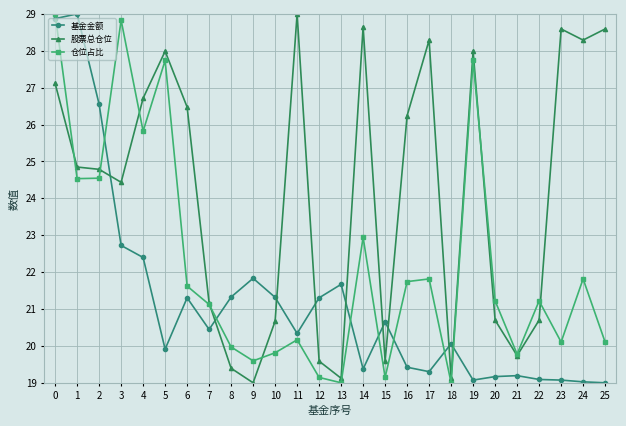

At how many categories does at least one series exceed 24?

15